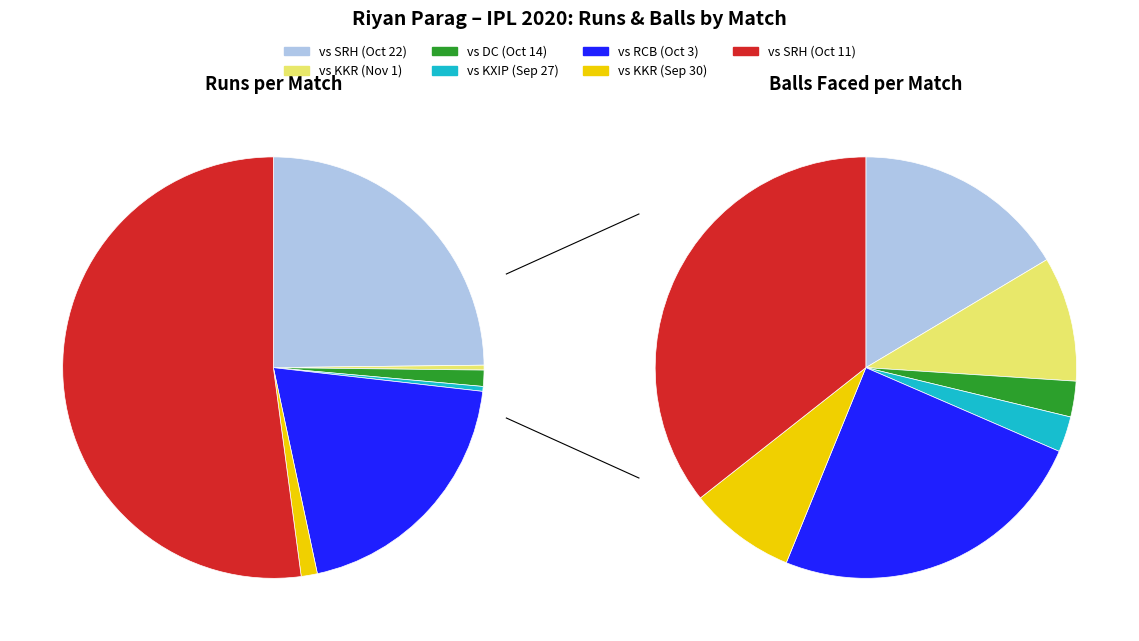

What is the spread (max minus min) of values at 5?

5